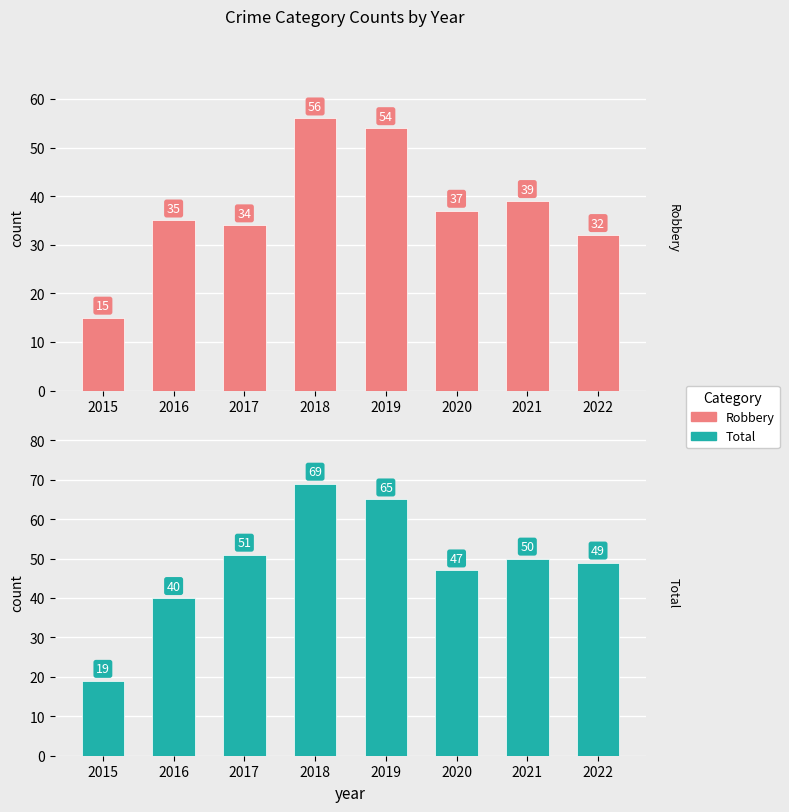

True or false: Robbery has a value of 16 at 2022.

False